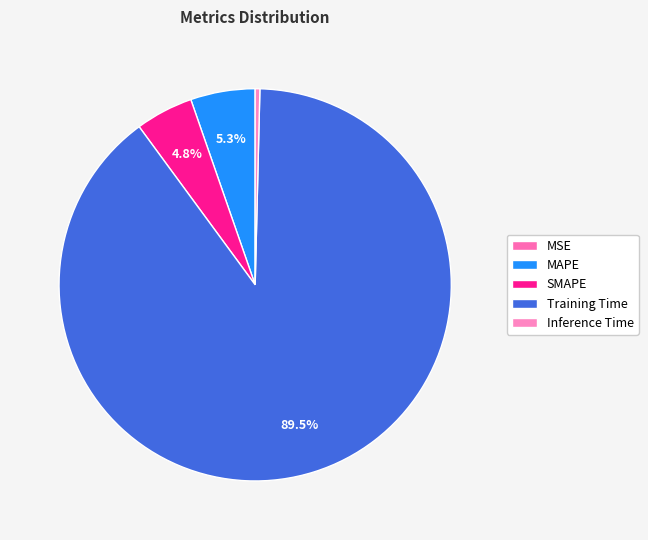

What is the change in value from MSE to MAPE?

+0.2